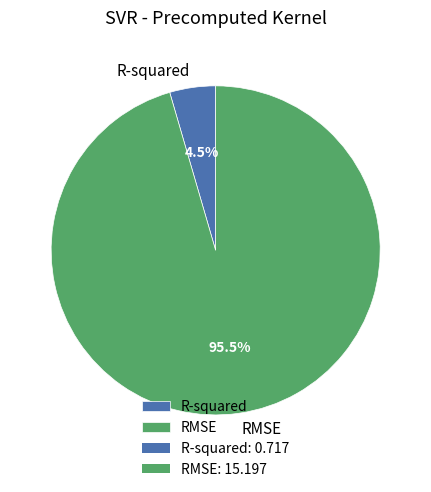

Which slice represents more than half of the pie?

RMSE